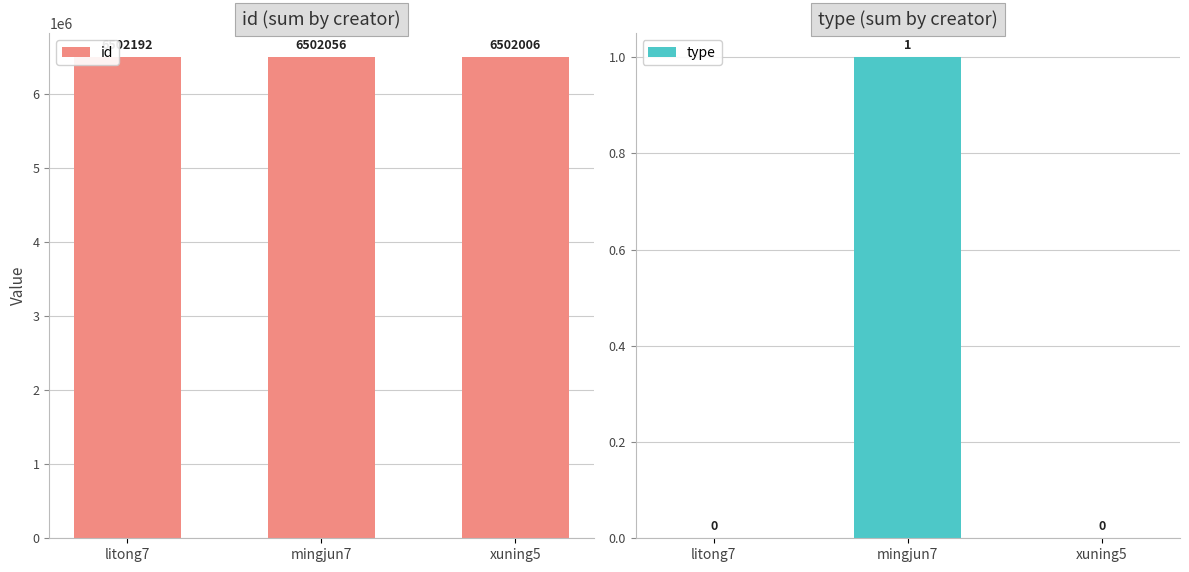

What position from the right is mingjun7?

2